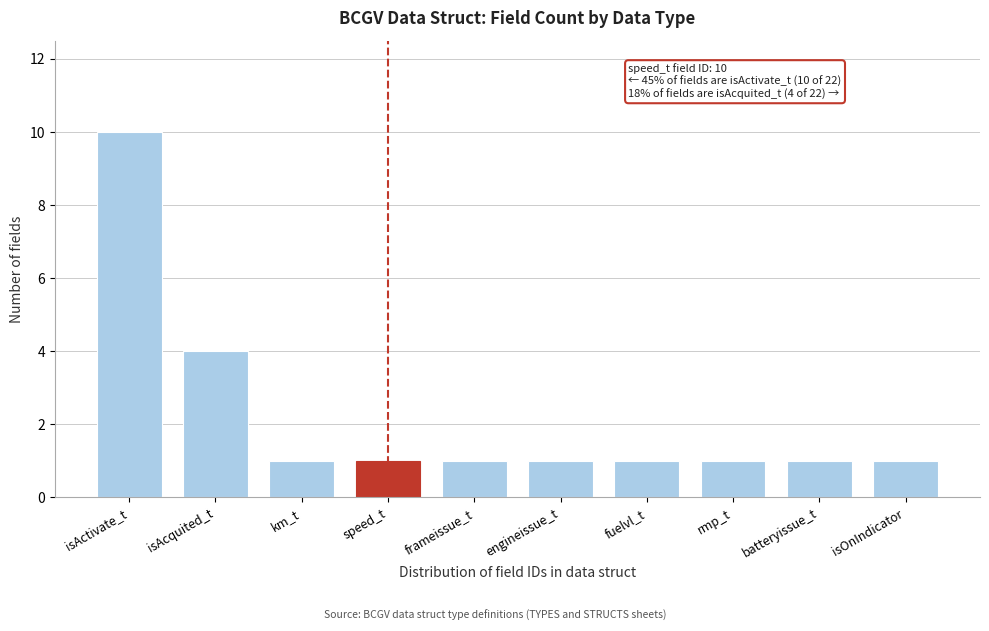

Reading left to right, transcribe all the data shown in this chart.

isActivate_t=10	isAcquited_t=4	km_t=1	speed_t=1	frameissue_t=1	engineissue_t=1	fuelvl_t=1	rmp_t=1	batteryissue_t=1	isOnIndicator=1